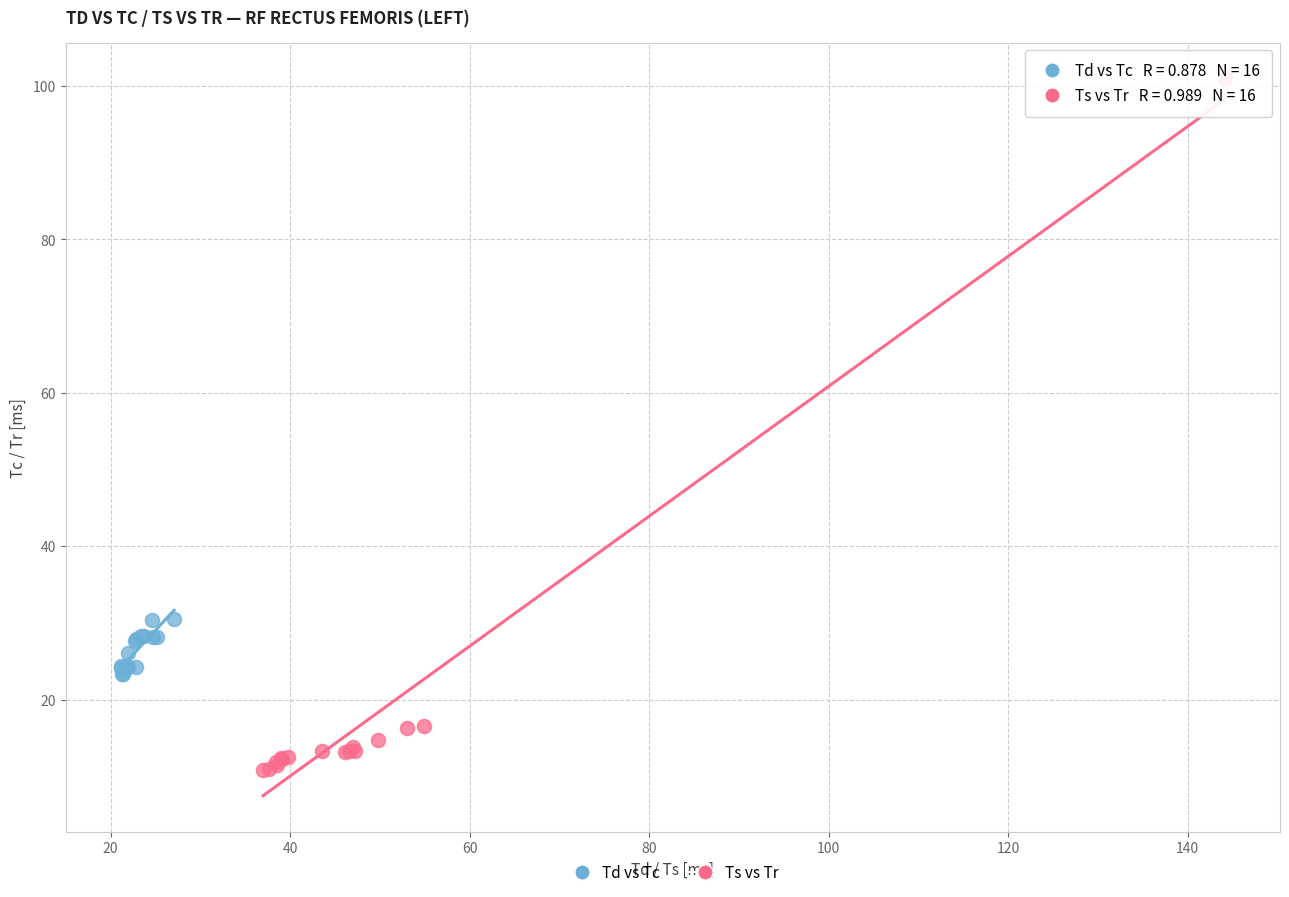

Which series has the widest spread of Y values?

Ts vs Tr